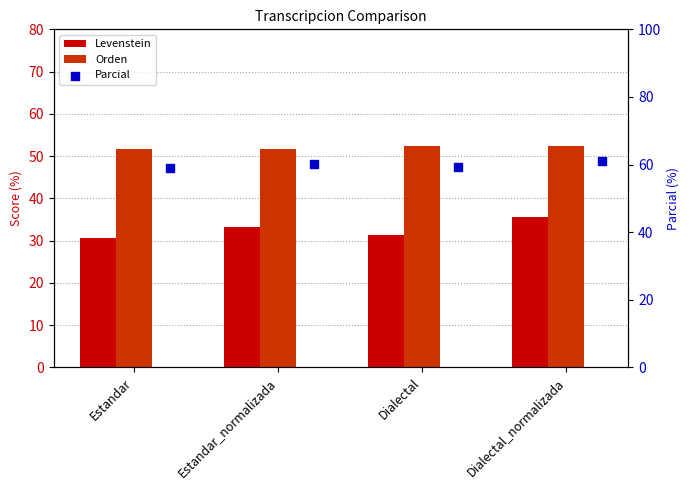

What are all the series names shown in the legend?

Levenstein, Orden, Parcial